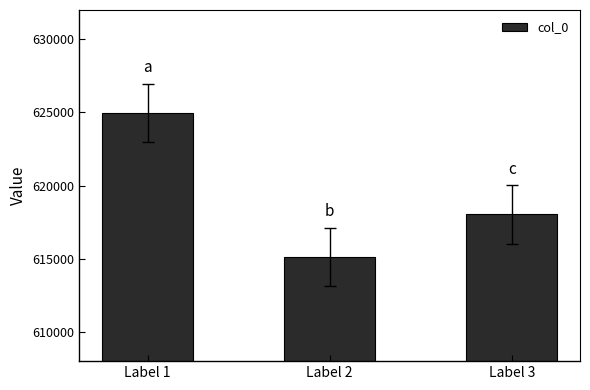

Approximately how many times larger is the value at Label 2 compared to Label 1?

1.0